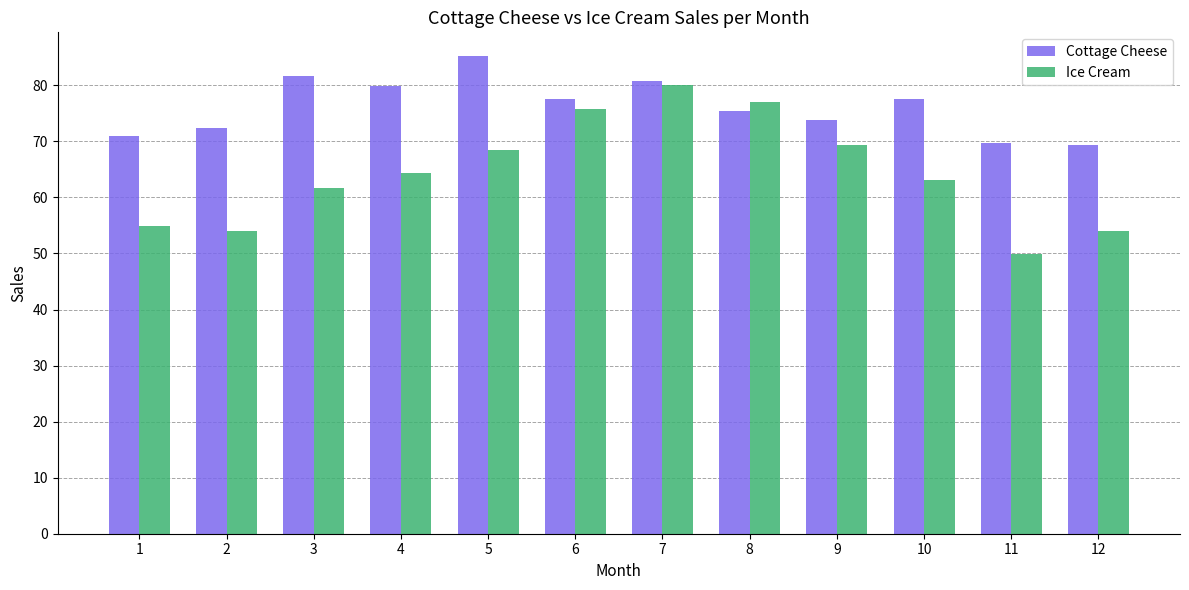

What is the sum of the Cottage Cheese values at 11 and 5?

155.0